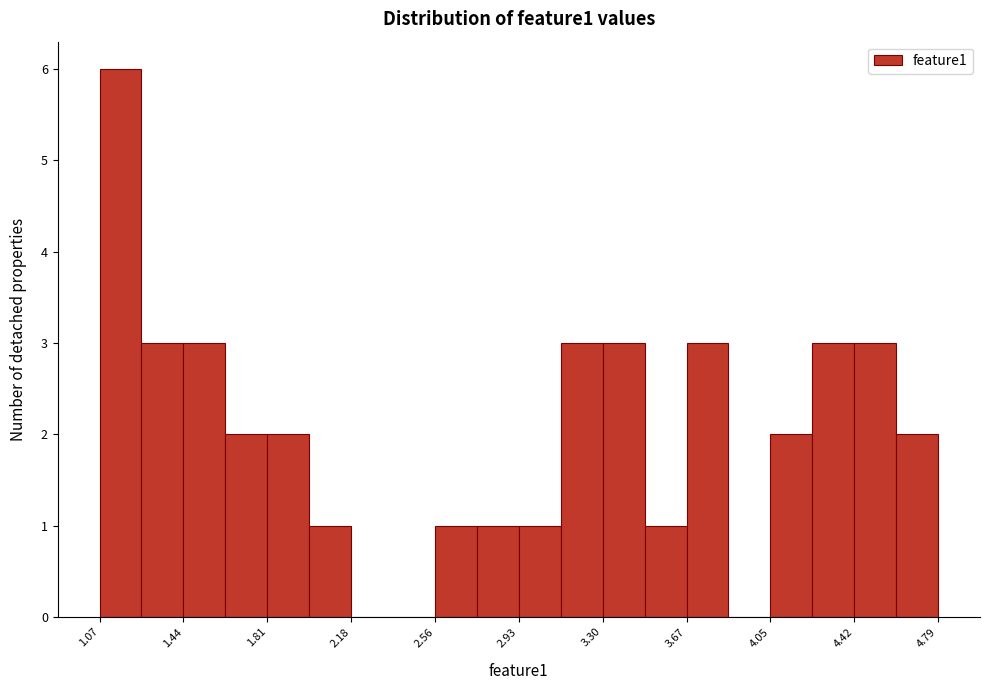

Read against the x-axis, roughly where is the centre of the tallest bar?

1.15